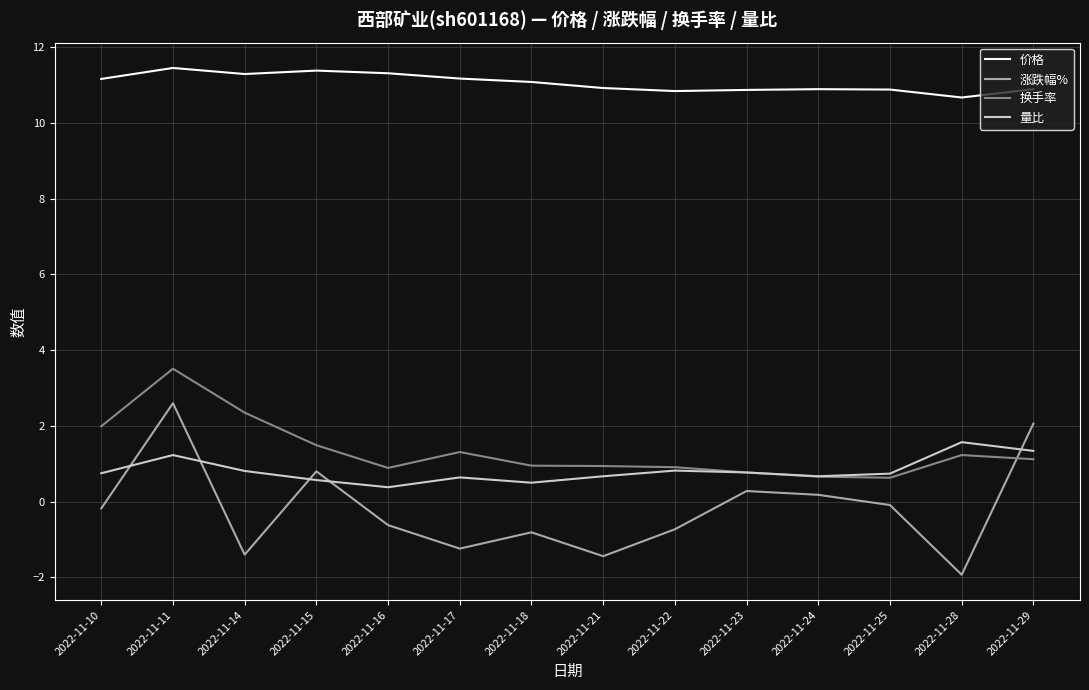

What is the lowest value of the 涨跌幅% series?

-1.9